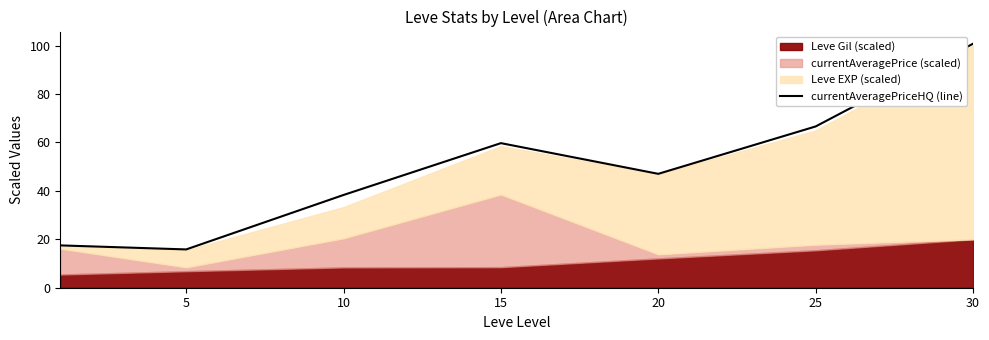

What is the minimum value shown in the chart?

15.8